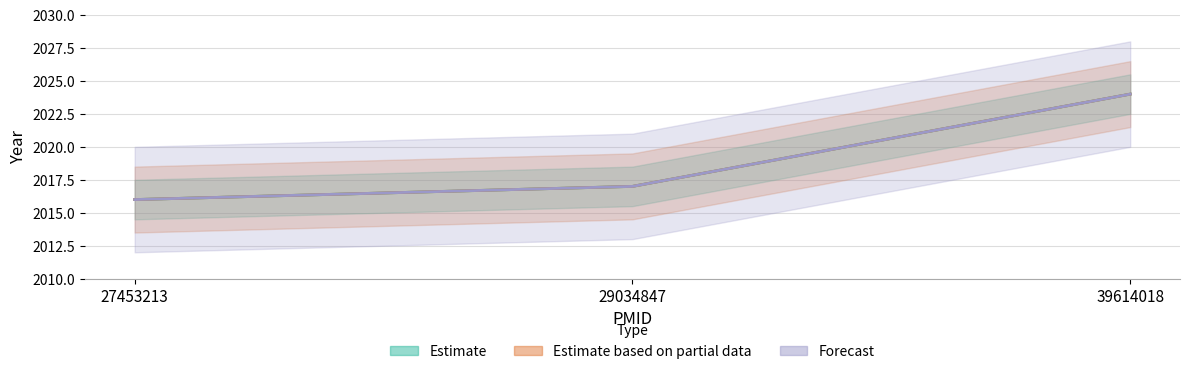

Where does the Estimate based on partial data series first go above 2017?

39614018